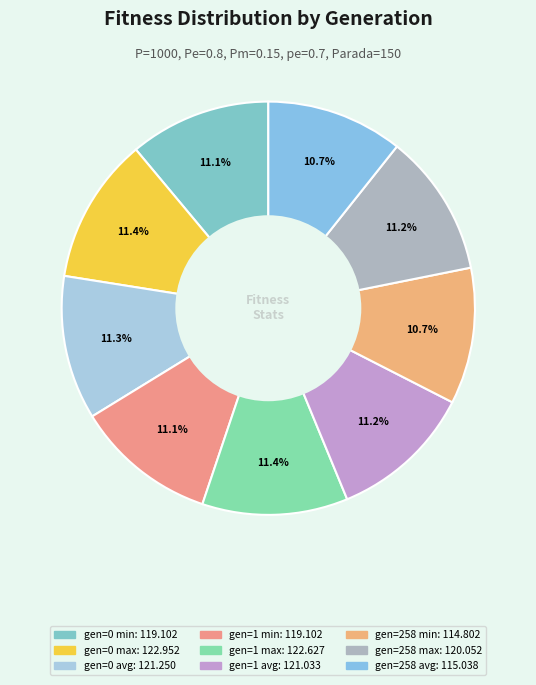

Is there a majority slice in this chart?

No